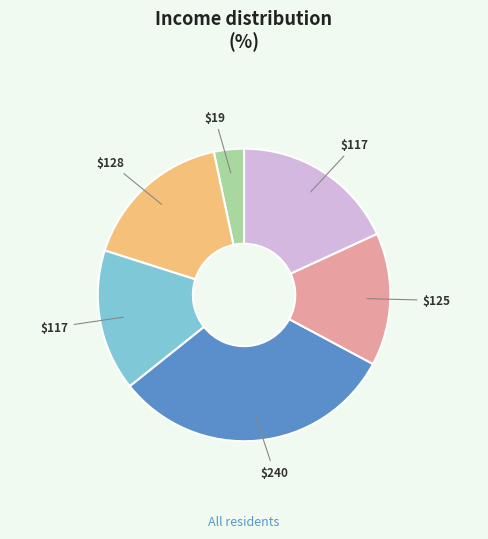

How many slices are in this pie chart?

6